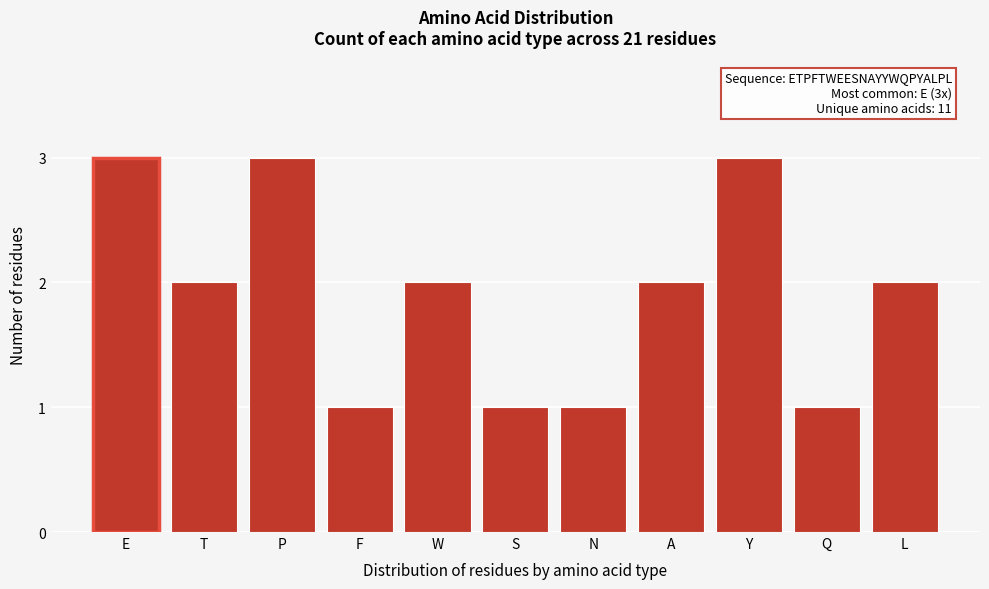

Reading right to left, what are all the values shown in this chart?

2	1	3	2	1	1	2	1	3	2	3